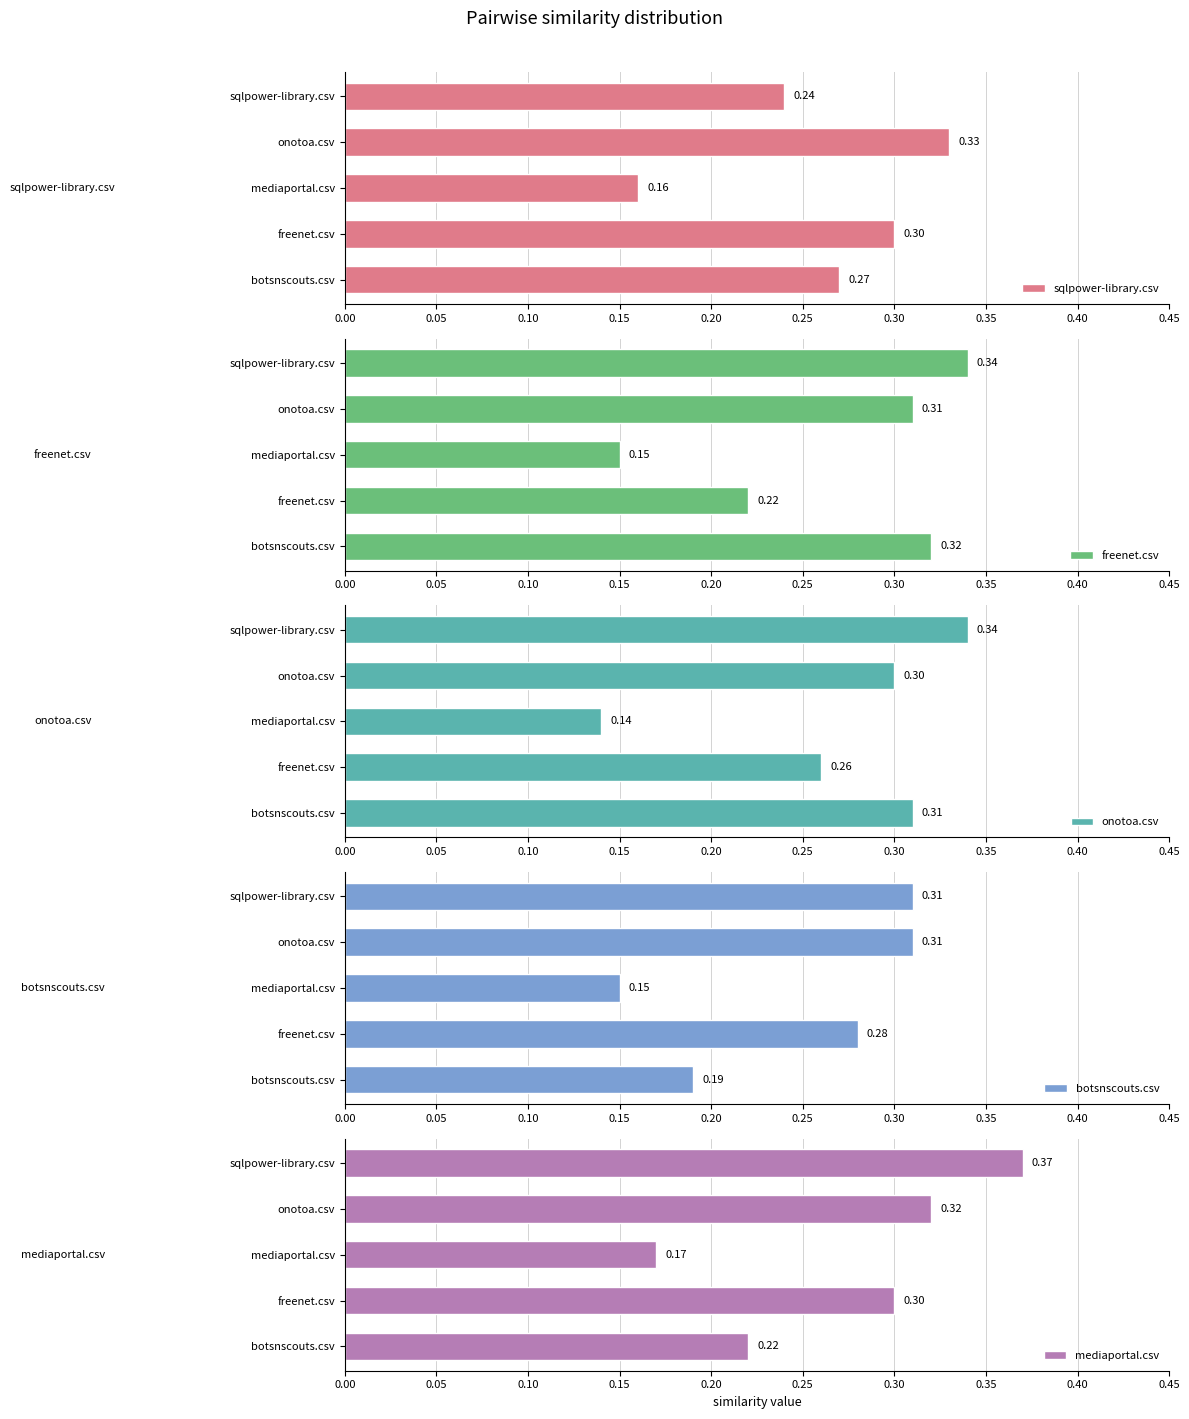

What is the minimum value shown in the chart?

0.1